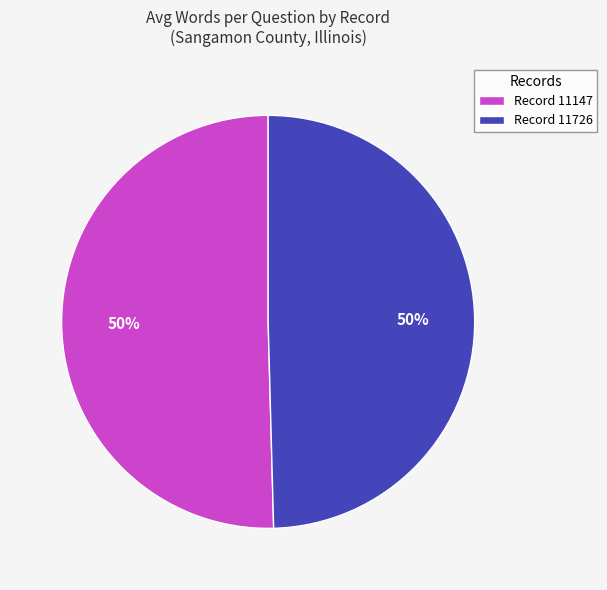

Count the number of slices in the pie.

2